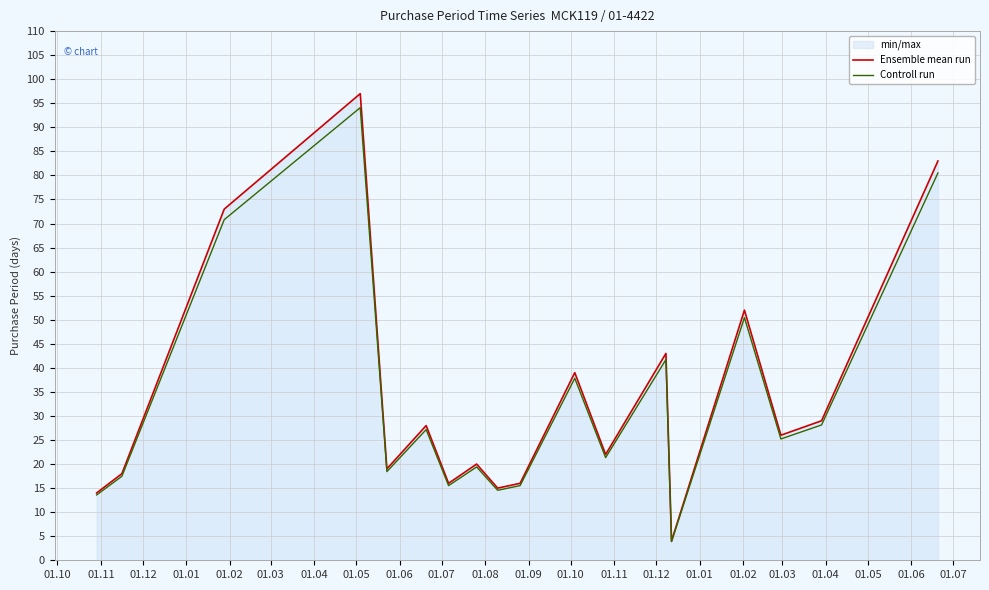

What is the greatest value displayed?

97.0